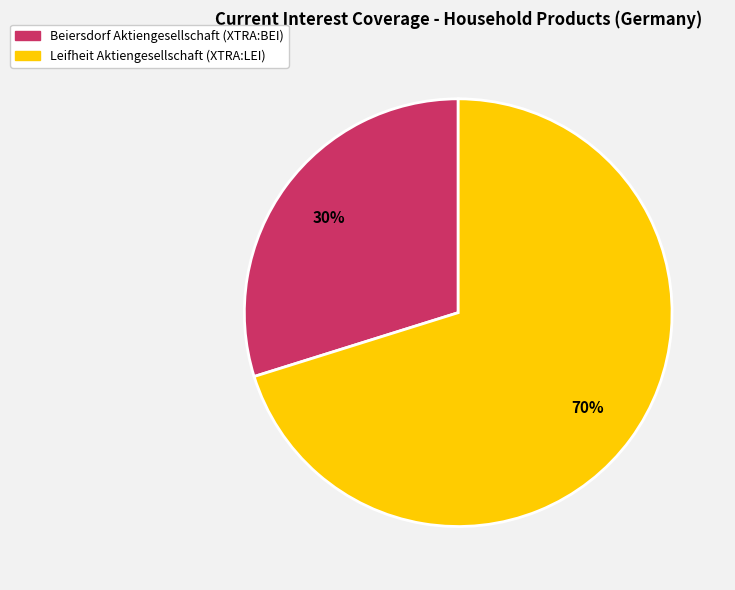

Which slice is the largest?

Leifheit Aktiengesellschaft (XTRA:LEI)